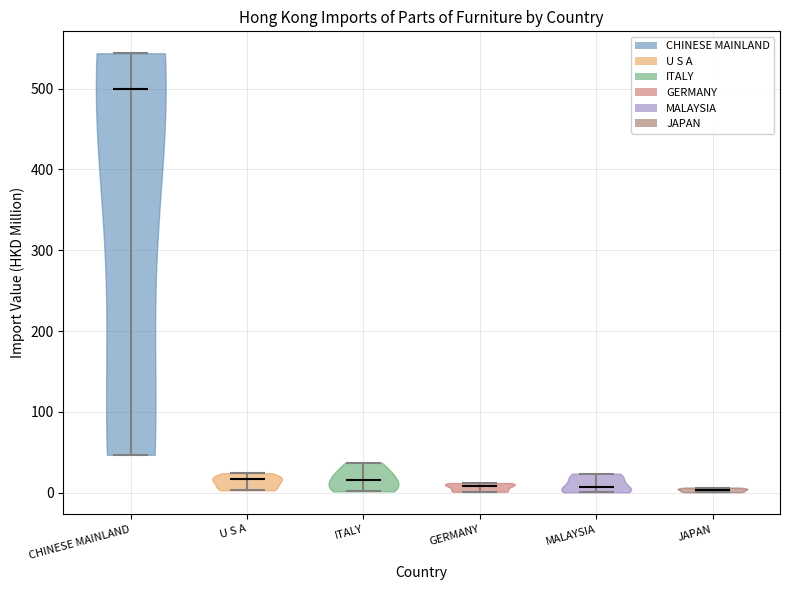

Which violin has the highest median line?

CHINESE MAINLAND